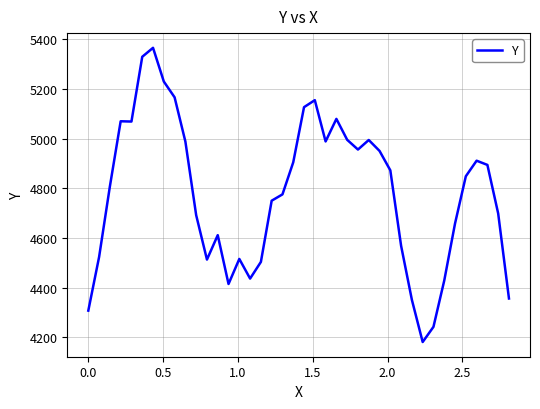

What is the greatest value displayed?

5365.4